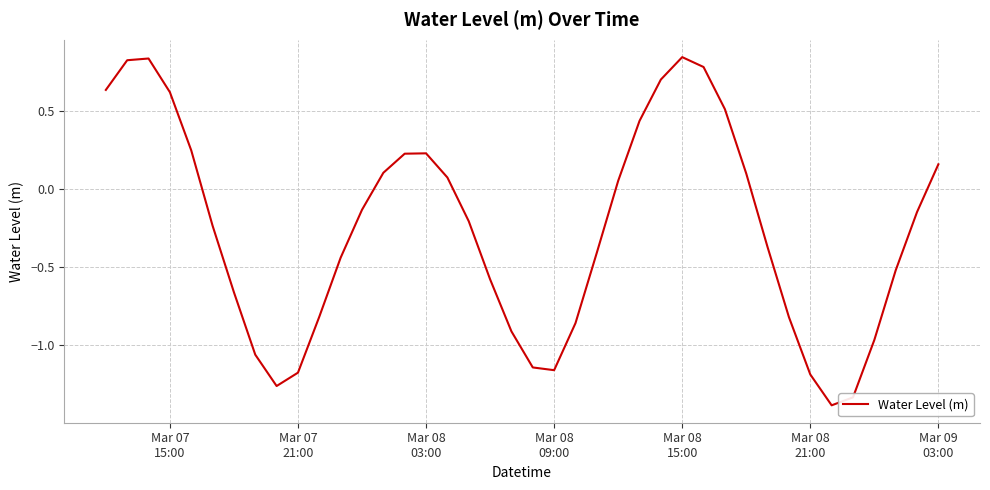

What is the minimum value shown in the chart?

-1.4